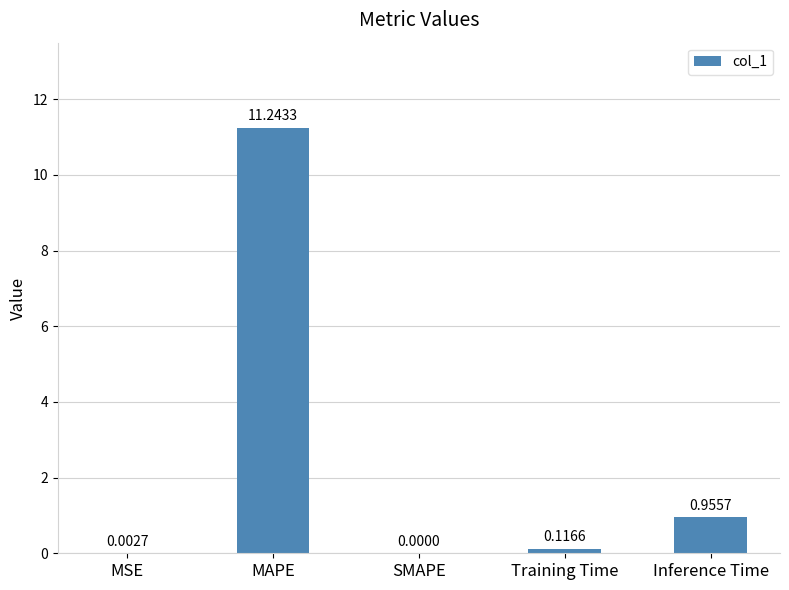

At which category does the chart reach its peak across all series?

MAPE